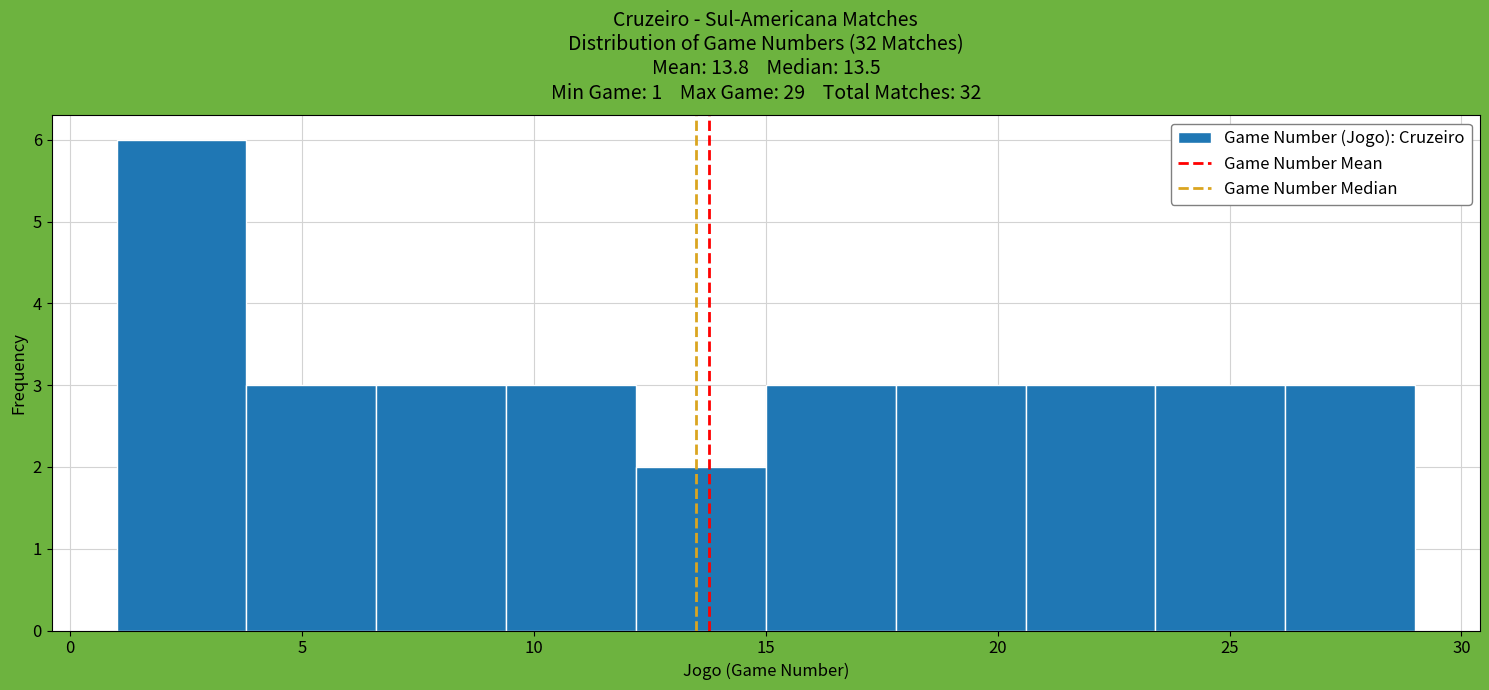

Which range on the x-axis has the tallest bar?

1.0 to 3.8